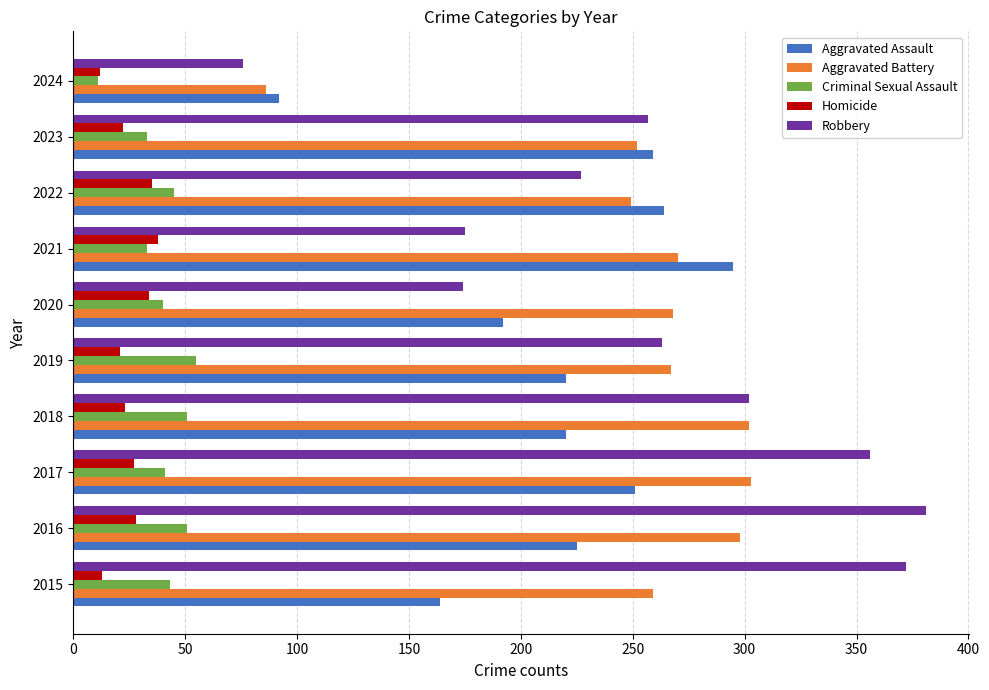

What is the total value across all series at 2022?

820